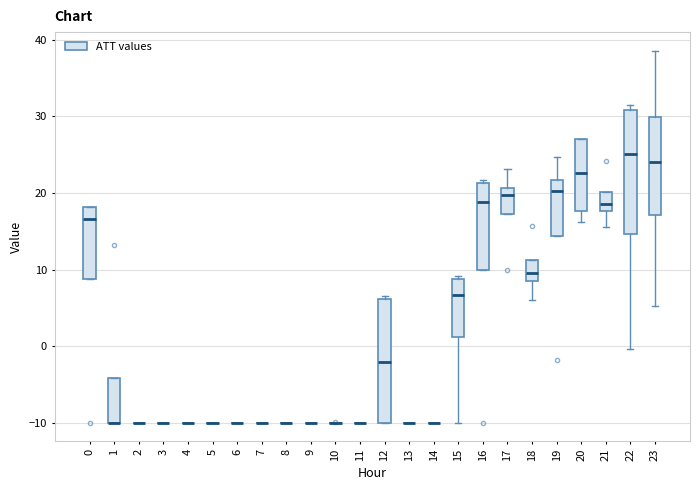

Reading left to right, transcribe this box plot: for each box, give where its median line is, the range the box spans, and where its two whiskers end, as read against the y-axis. The values are not printed on the chart, so give them approximately, as read against the axis.

0: median 17, box 9 to 18, whiskers 9 to 18
1: median -10 (drawn on the box's lower edge), box -10 to -4, whiskers -10 to -4
2: box collapsed to a line at -10, whiskers -10 to -10
3: box collapsed to a line at -10, whiskers -10 to -10
4: box collapsed to a line at -10, whiskers -10 to -10
5: box collapsed to a line at -10, whiskers -10 to -10
6: box collapsed to a line at -10, whiskers -10 to -10
7: box collapsed to a line at -10, whiskers -10 to -10
8: box collapsed to a line at -10, whiskers -10 to -10
9: box collapsed to a line at -10, whiskers -10 to -10
10: box collapsed to a line at -10, whiskers -10 to -10
11: box collapsed to a line at -10, whiskers -10 to -10
12: median -2, box -10 to 6, whiskers -10 to 7
13: box collapsed to a line at -10, whiskers -10 to -10
14: box collapsed to a line at -10, whiskers -10 to -10
15: median 7, box 1 to 9, whiskers -10 to 9 (just above the box's upper edge)
16: median 19, box 10 to 21, whiskers 10 to 22
17: median 20, box 17 to 21, whiskers 17 to 23
18: median 10, box 8 to 11, whiskers 6 to 11
19: median 20, box 14 to 22, whiskers 14 to 25
20: median 23, box 18 to 27, whiskers 16 to 27
21: median 19, box 18 to 20, whiskers 16 to 20
22: median 25, box 15 to 31, whiskers 0 to 31 (just above the box's upper edge)
23: median 24, box 17 to 30, whiskers 5 to 39